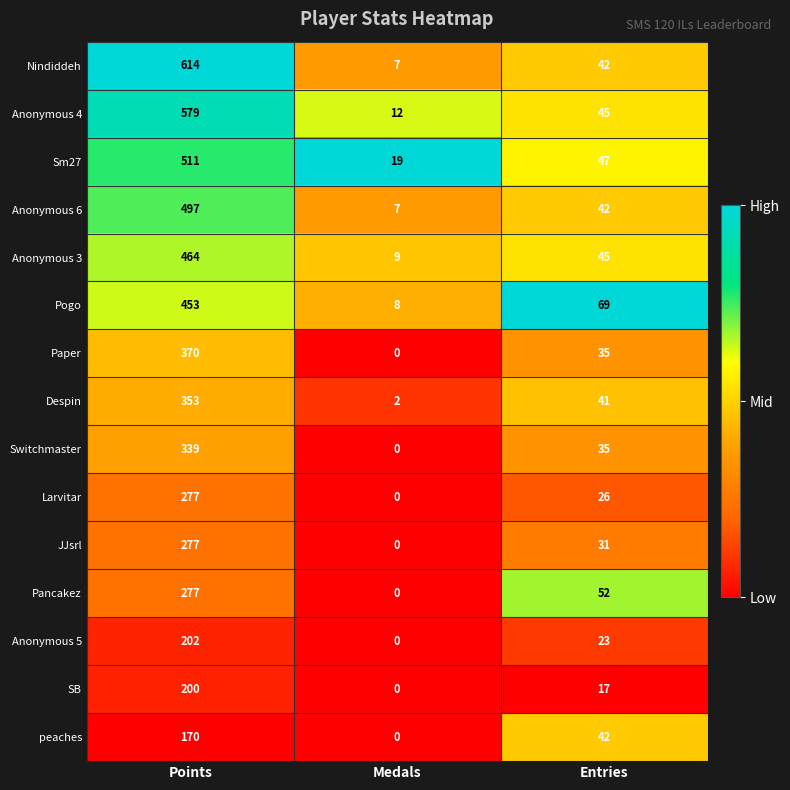

What is the maximum value shown in the chart?

614